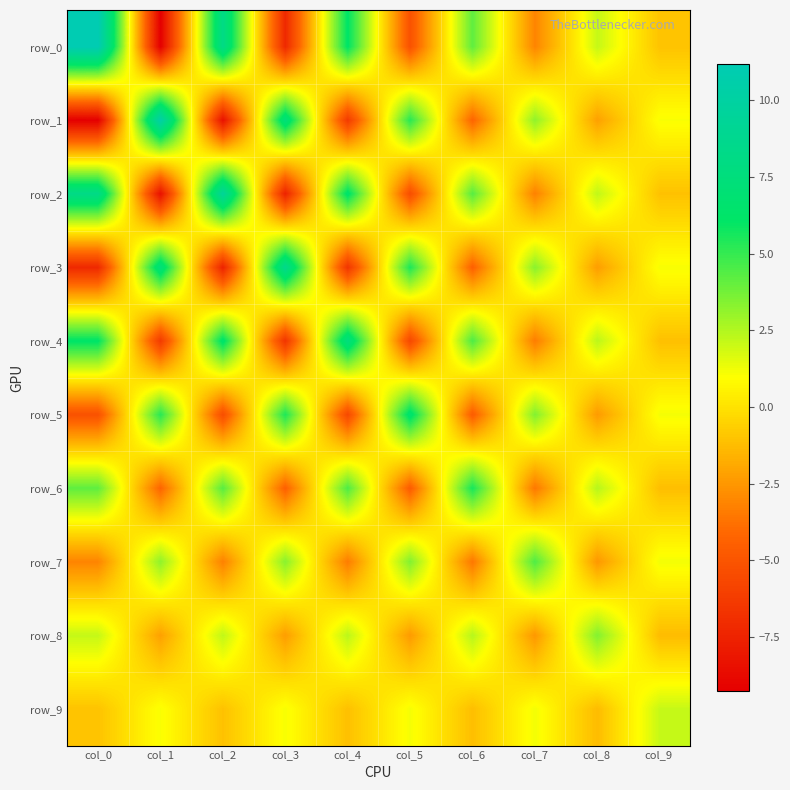

Which category has the lowest value across all series?

col_1